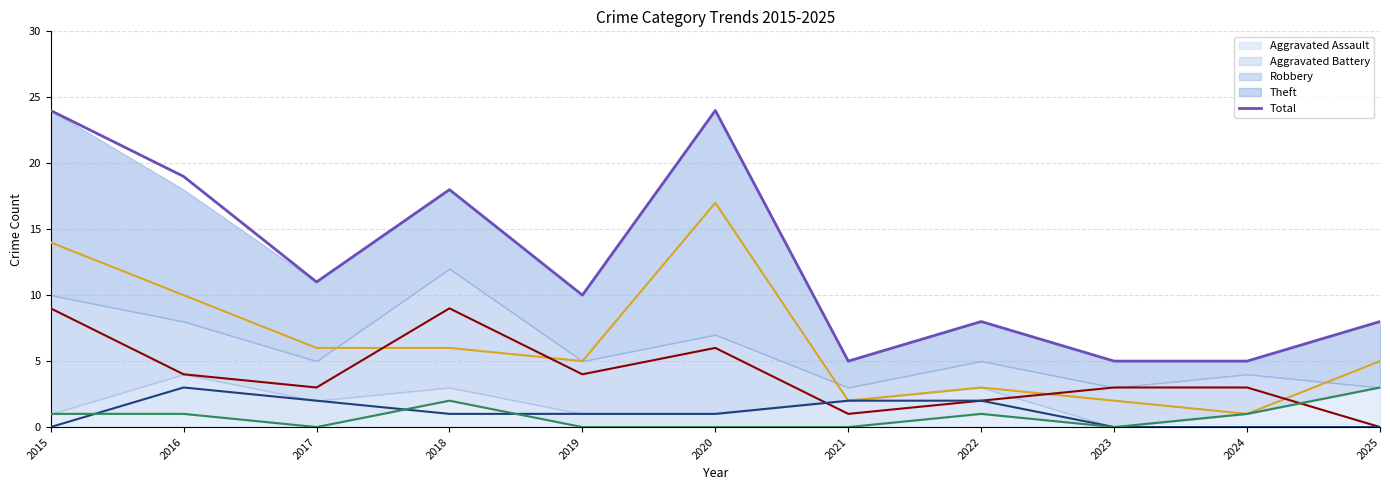

At which label does Robbery (line) reach its minimum?

2025